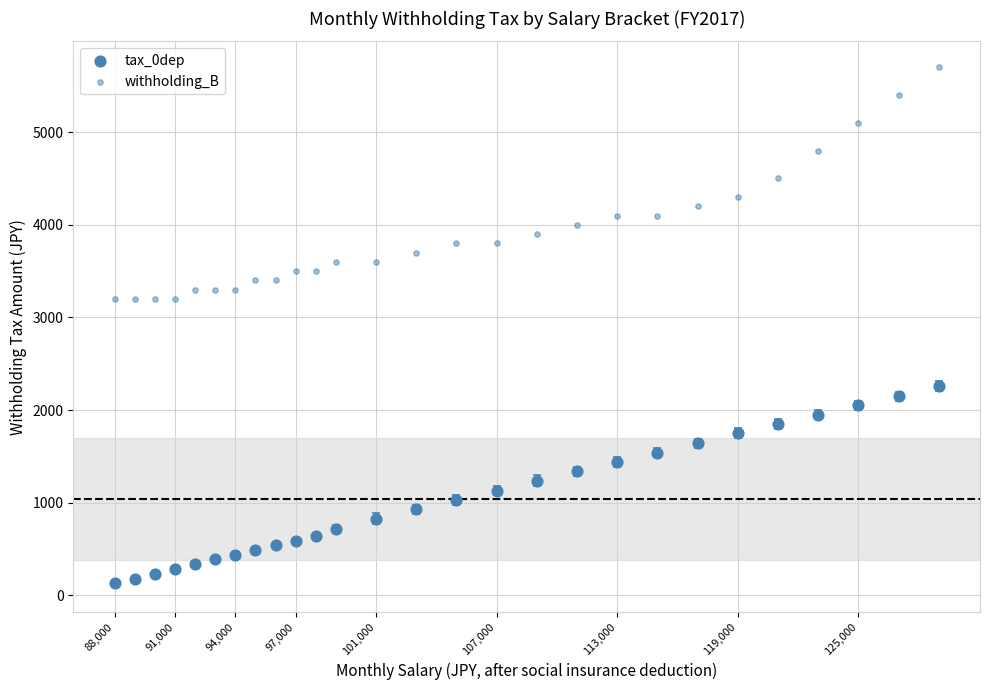

Count the number of points in this scatter plot.

54